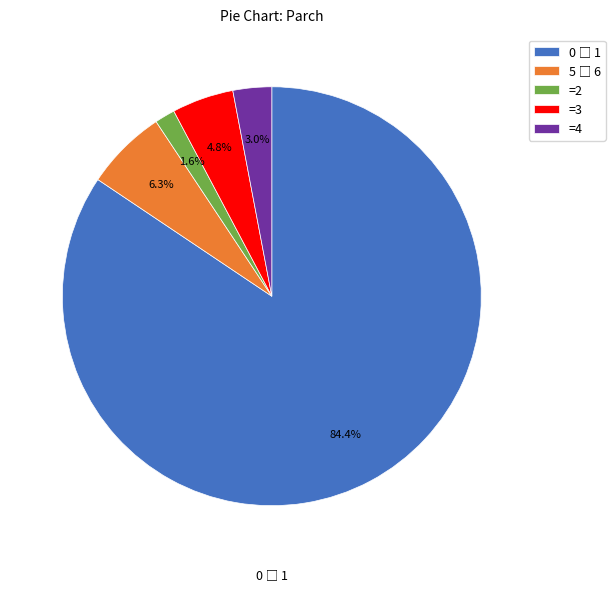

Does any single category account for the majority?

Yes